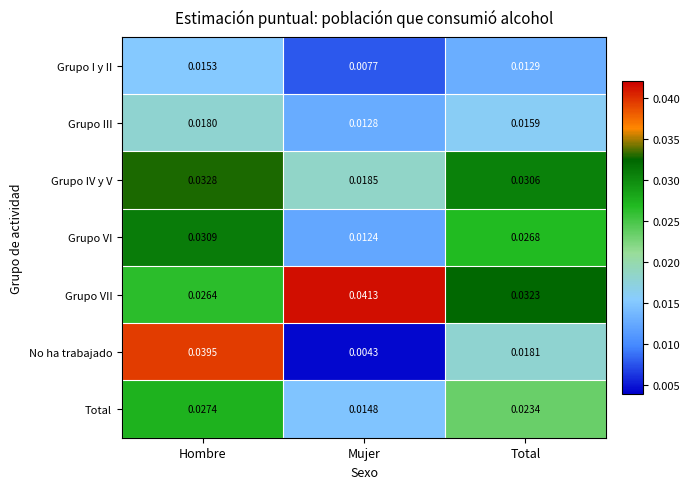

At Mujer, list the series in order from largest to smallest.

Grupo VII, Grupo IV y V, Total, Grupo III, Grupo VI, Grupo I y II, No ha trabajado